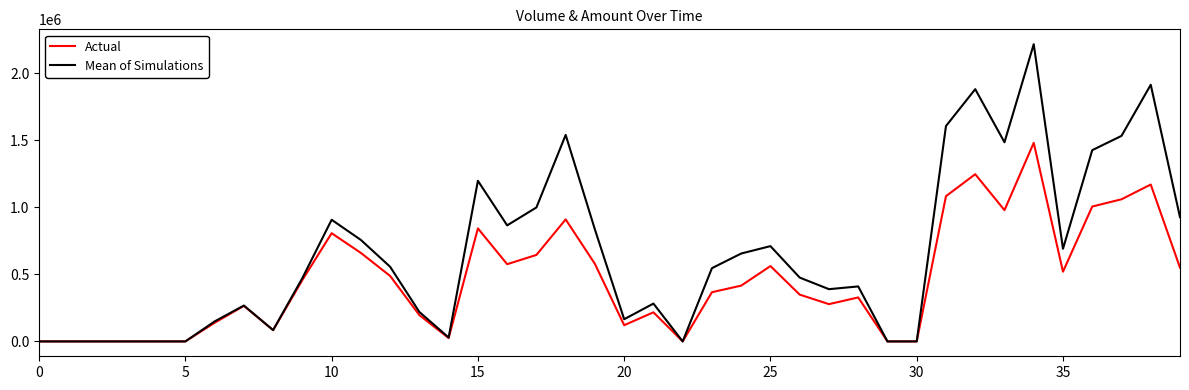

Which series has the widest spread of values?

Mean of Simulations